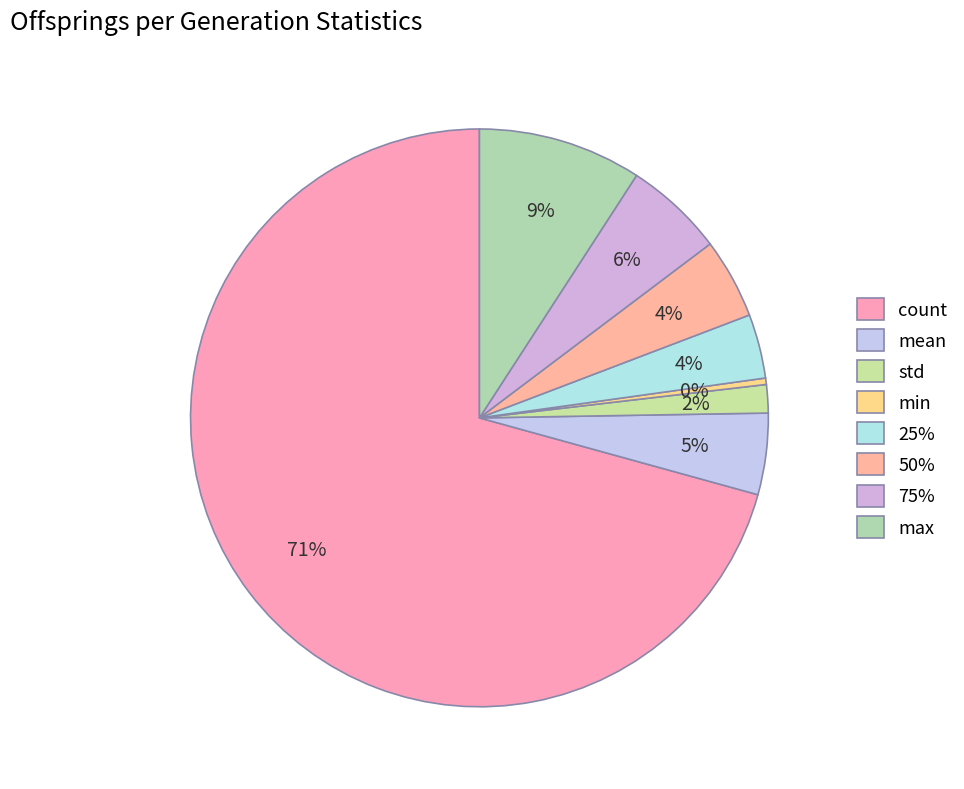

Which category has the smallest portion of the pie?

min